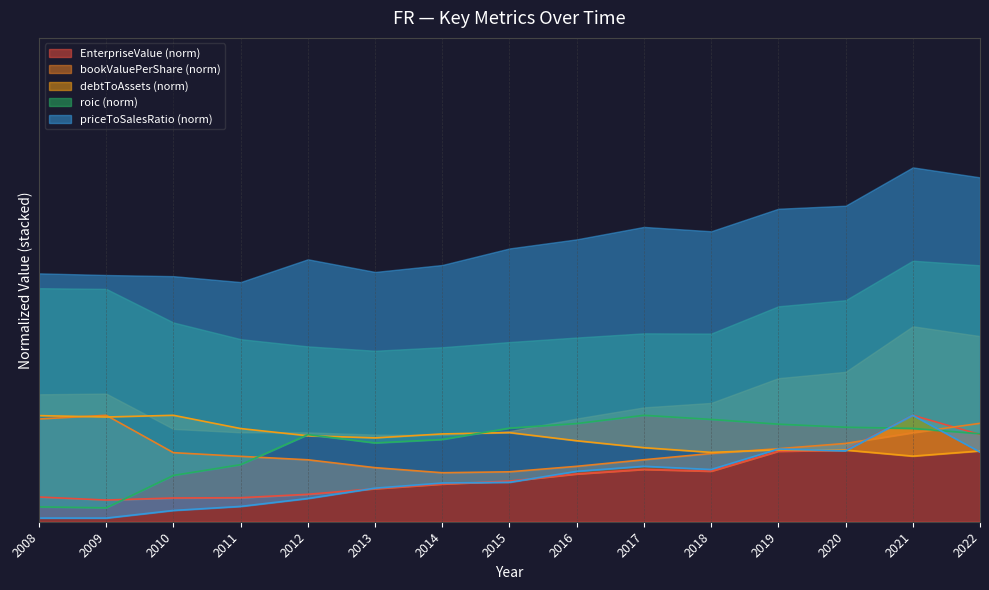

What is the sum of all priceToSalesRatio values?

6.1